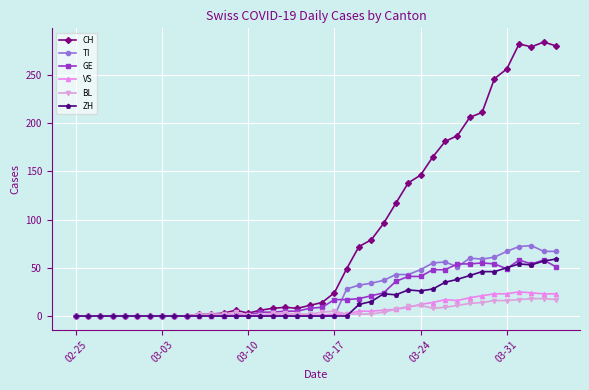

At how many categories does at least one series exceed 151?

11